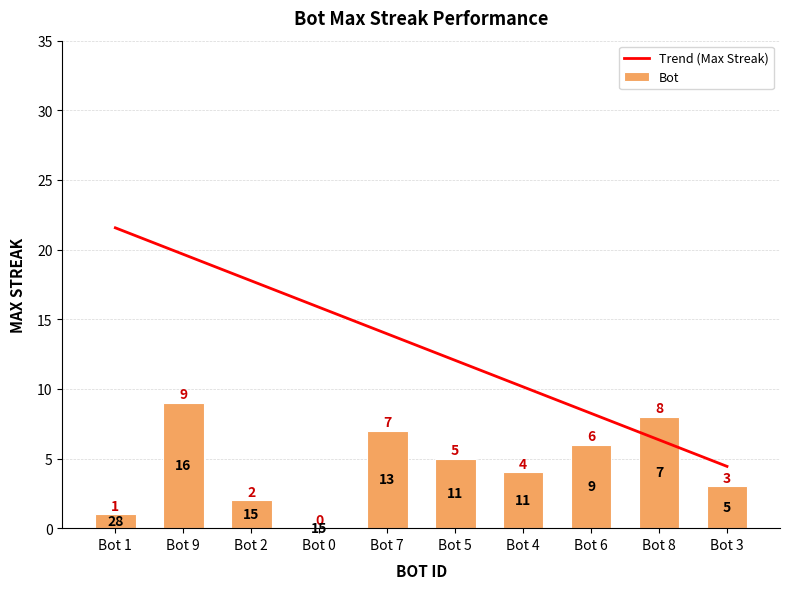

List the labels in order of Trend (Max Streak) value, largest first.

Bot 1, Bot 9, Bot 2, Bot 0, Bot 7, Bot 5, Bot 4, Bot 6, Bot 8, Bot 3